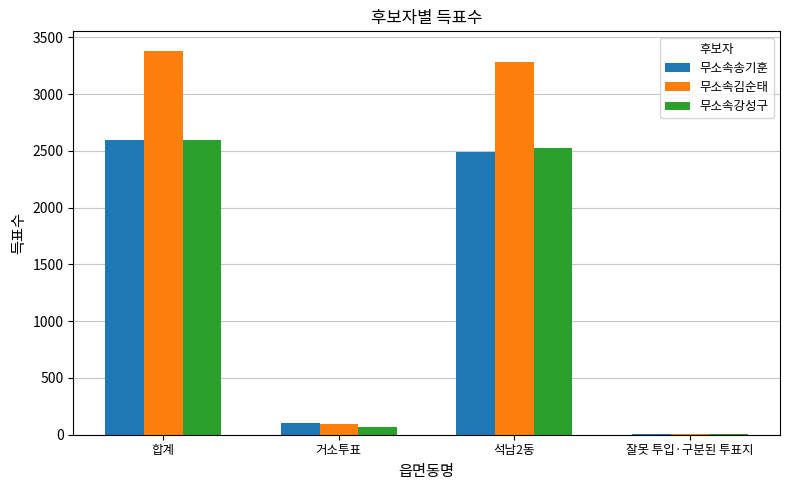

Which category has the highest value across all series?

합계